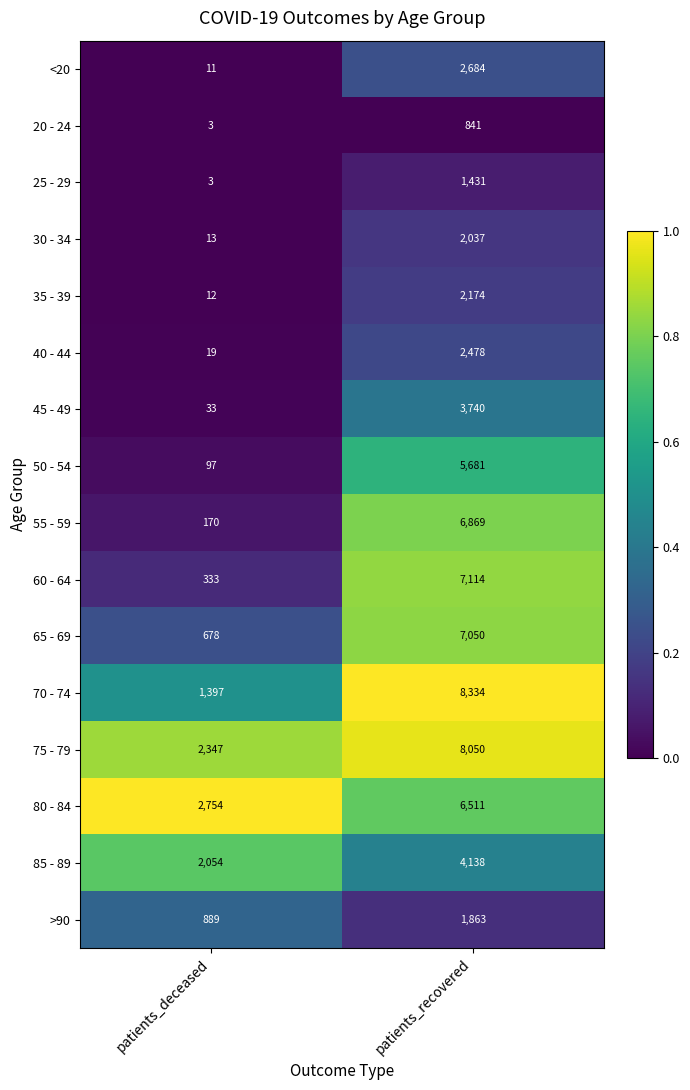

The value of 30 - 34 at patients_deceased is 8. True or false?

False